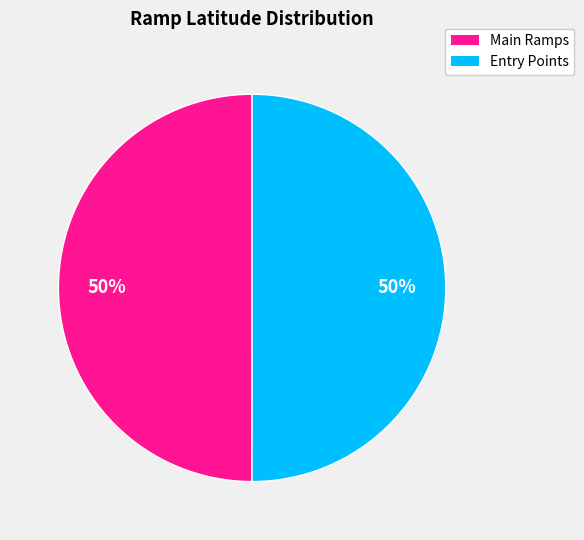

To the nearest percent, what percentage of the pie is Entry Points?

50%